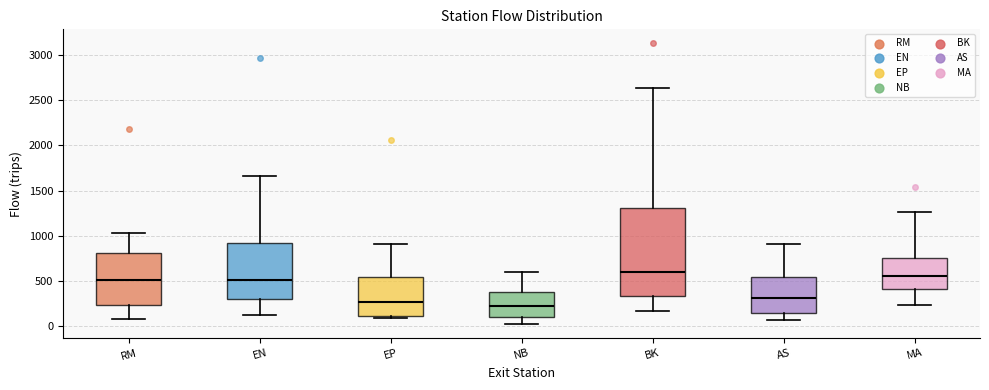

Which box is the tallest, from its lower edge to its upper edge?

BK